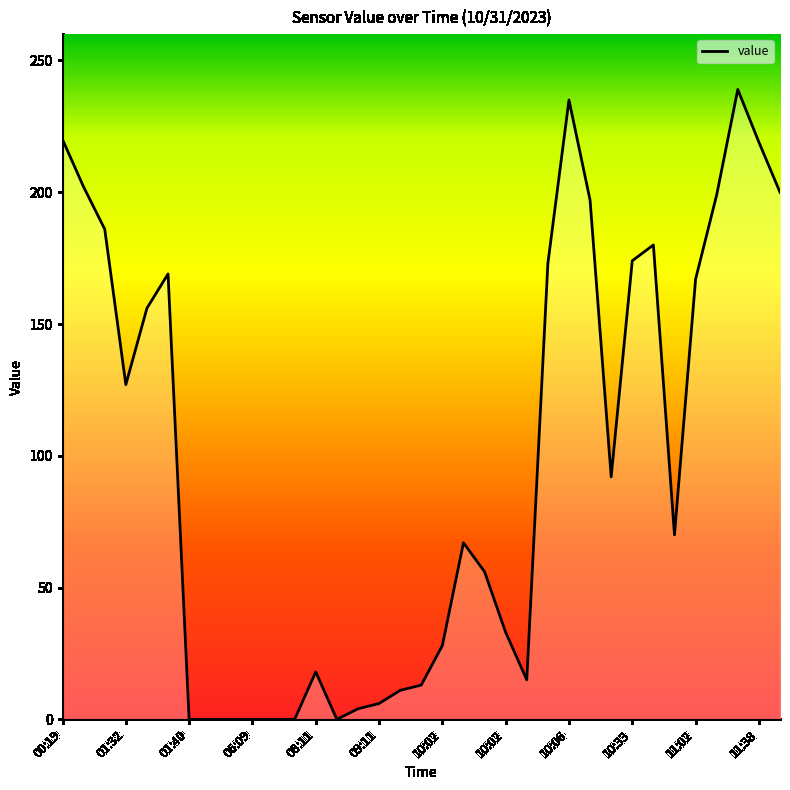

What is the difference between the maximum and minimum values?

239